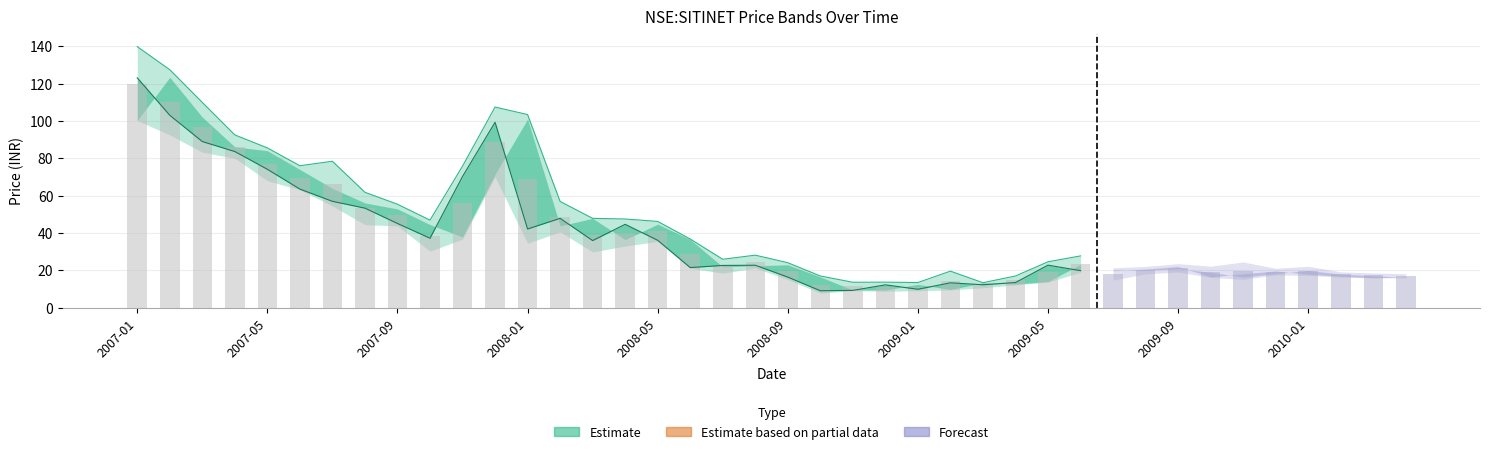

At which category does the chart reach its minimum across all series?

2008-10